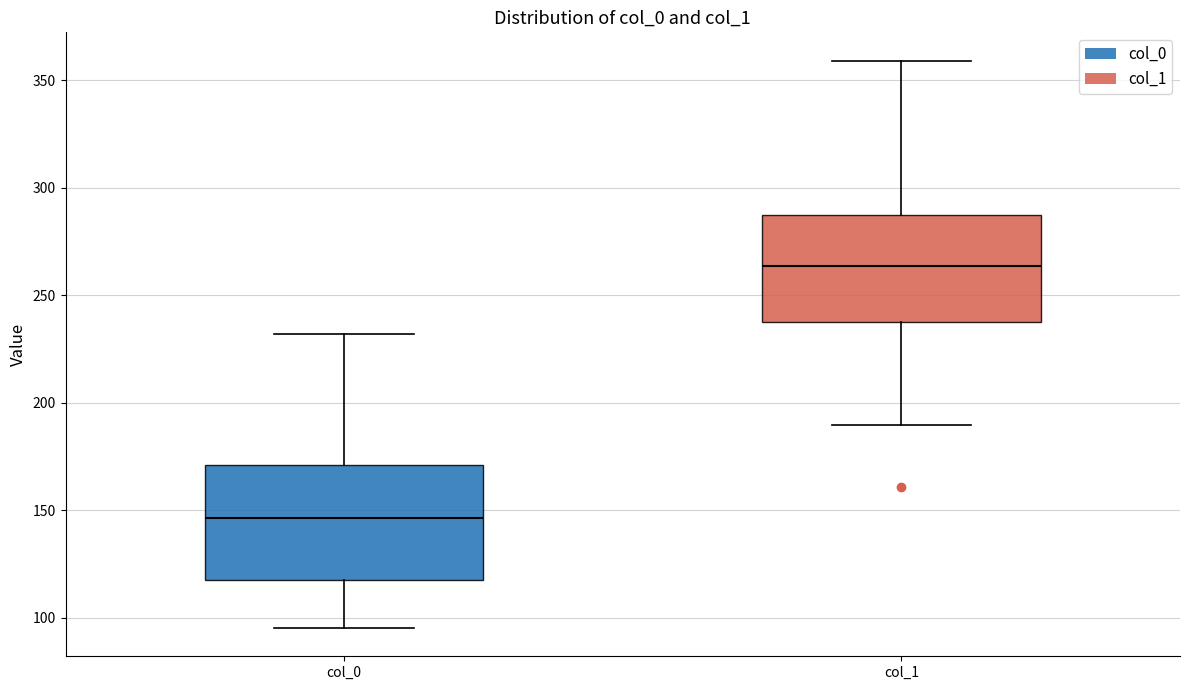

Where is the lower edge of the box for col_0 on the y-axis? The values are not printed on the chart, so give them approximately, as read against the axis.

120